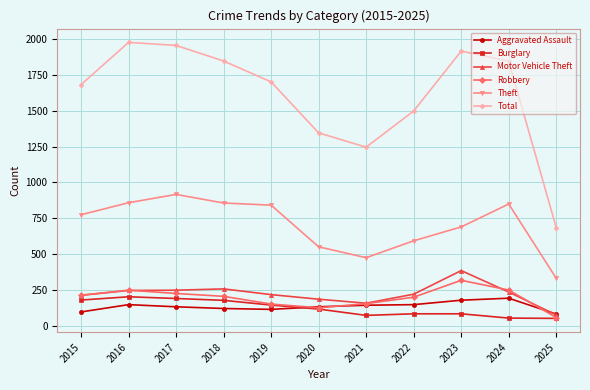

In Total, how many points are higher than both neighbors (excluding endpoints)?

2